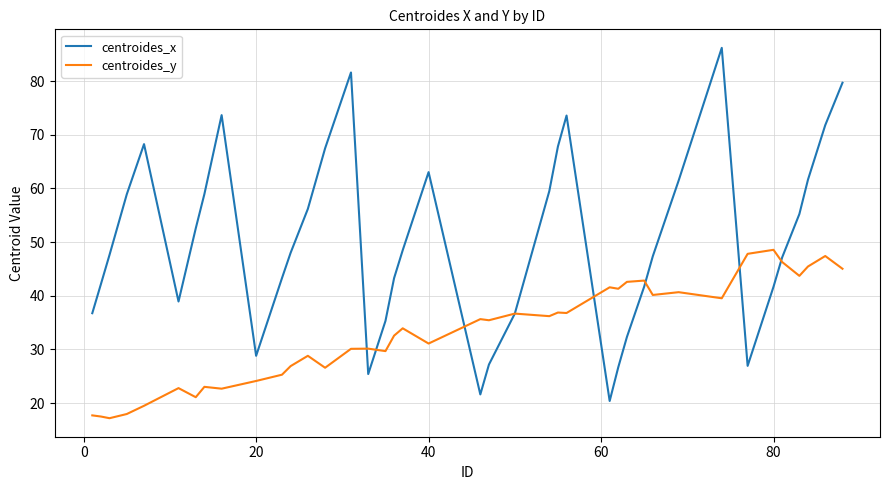

What is the highest value of the centroides_y series?

48.6